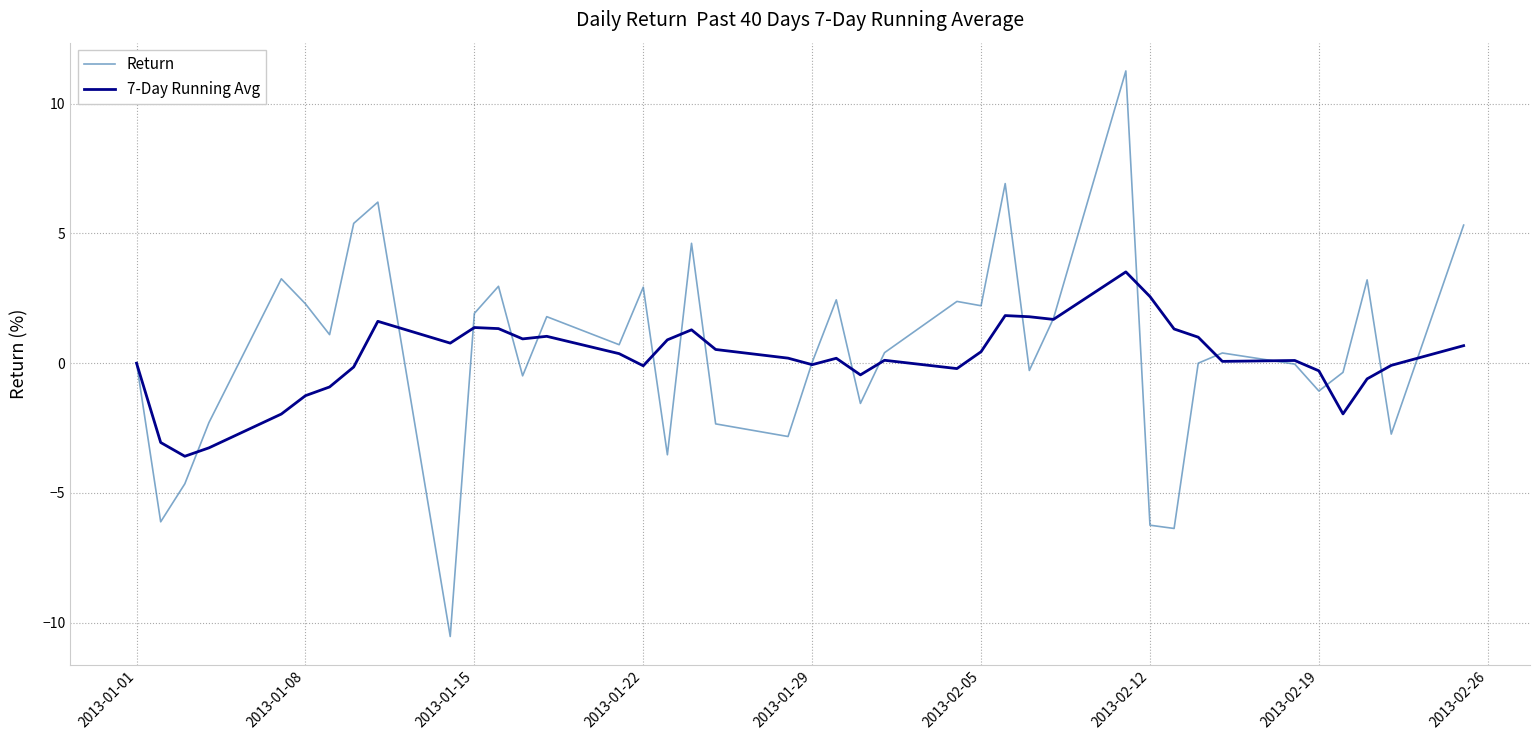

True or false: Return and 7-Day Running Avg intersect in this chart.

True